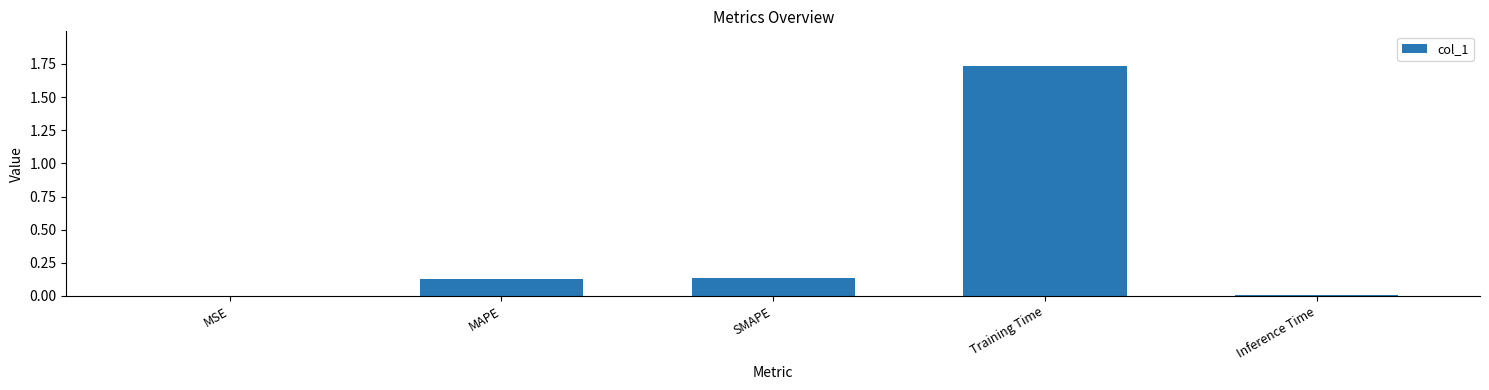

Which label corresponds to the largest value in the chart?

Training Time